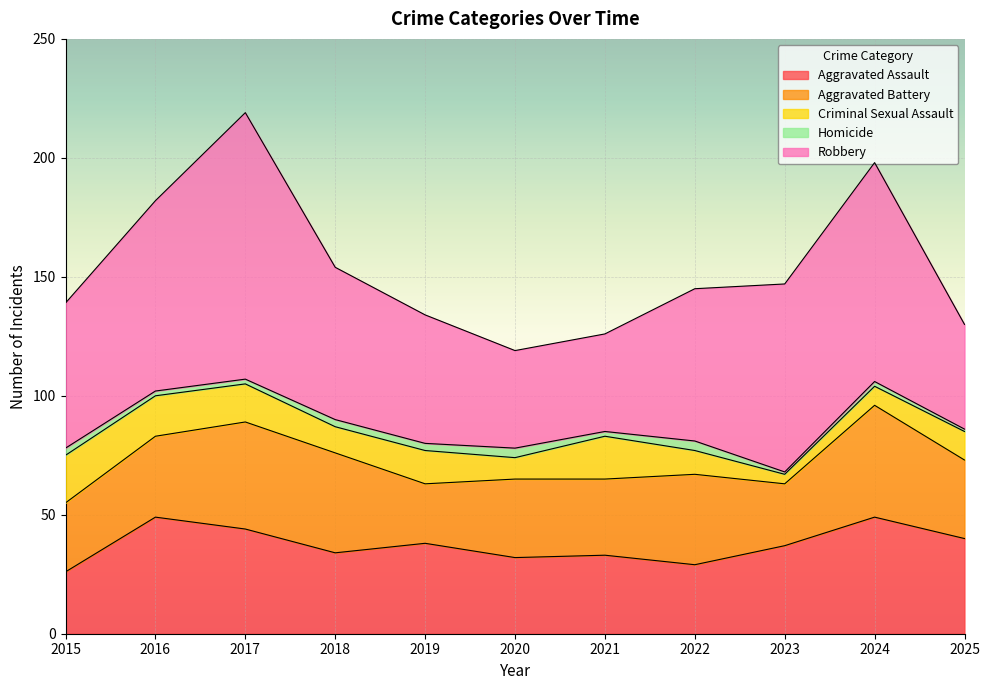

Rank the categories by Robbery value from highest to lowest.

2017, 2024, 2016, 2023, 2018, 2022, 2015, 2019, 2025, 2020, 2021